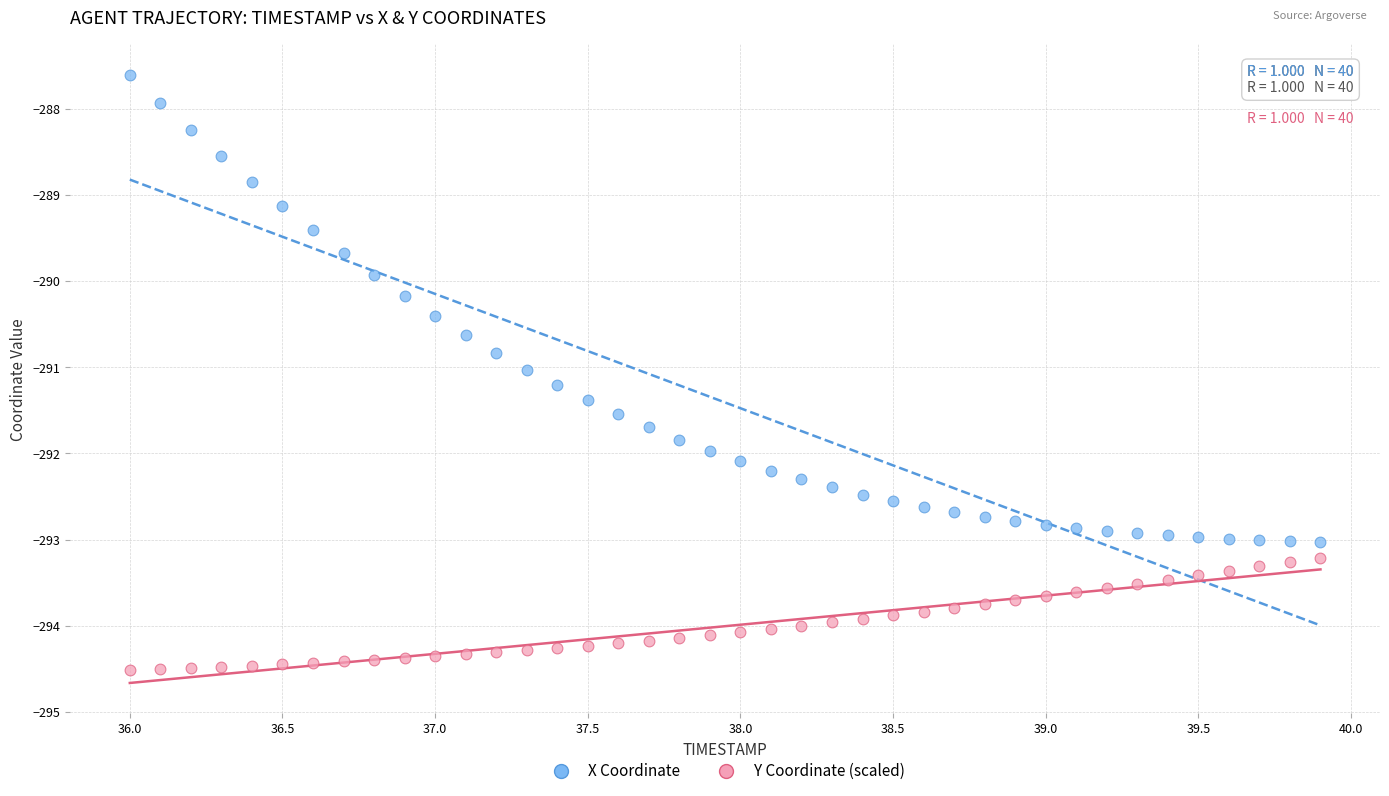

Which series contains the highest Y value?

X Coordinate